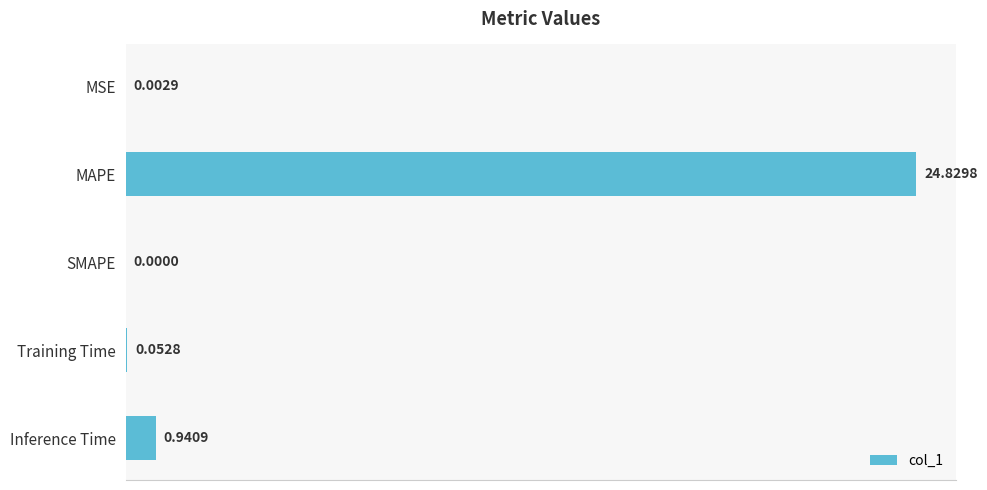

Are the bars horizontal?

Yes